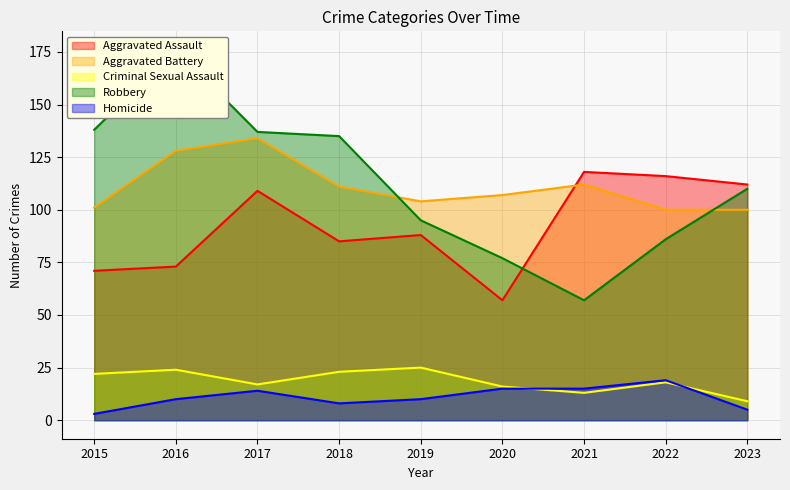

True or false: Criminal Sexual Assault and Aggravated Assault cross at least once.

False